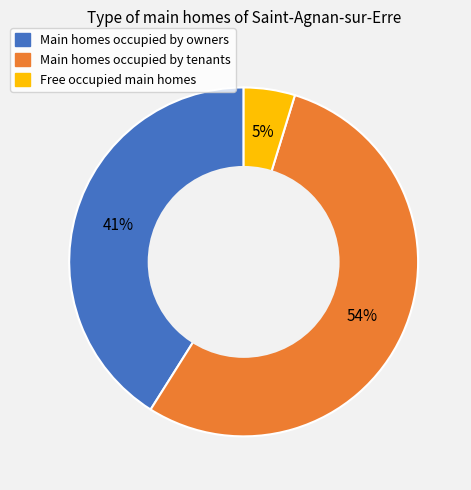

Is there any slice that represents more than half of the pie?

Yes